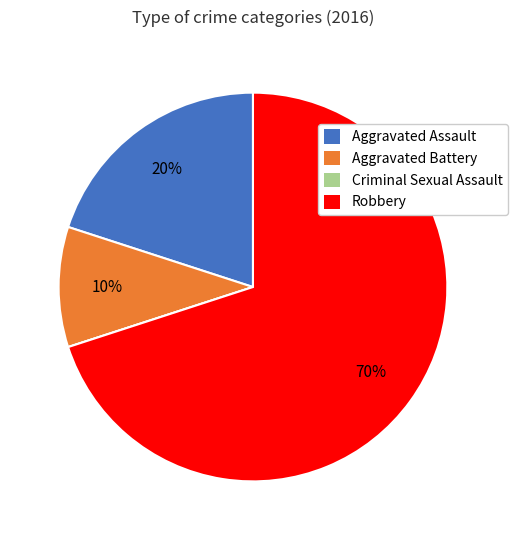

Which has a higher value, Aggravated Battery or Aggravated Assault?

Aggravated Assault